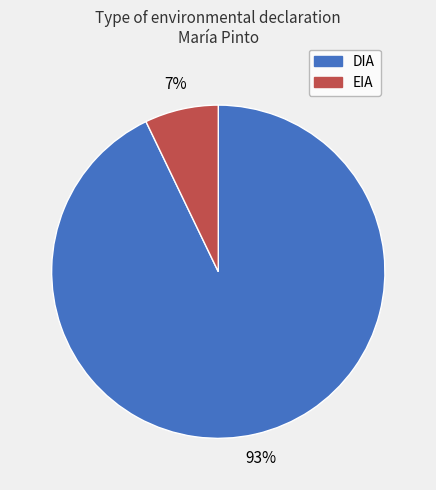

Is it true that EIA is 7% of the pie?

True